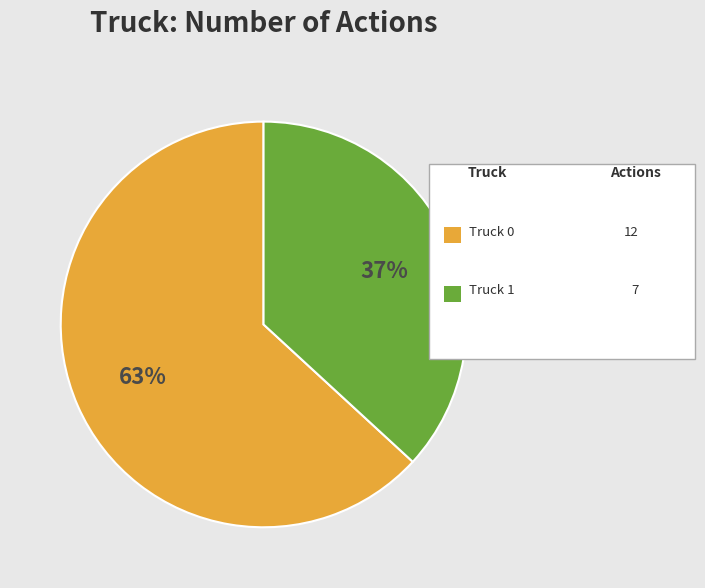

Is there a majority slice in this chart?

Yes